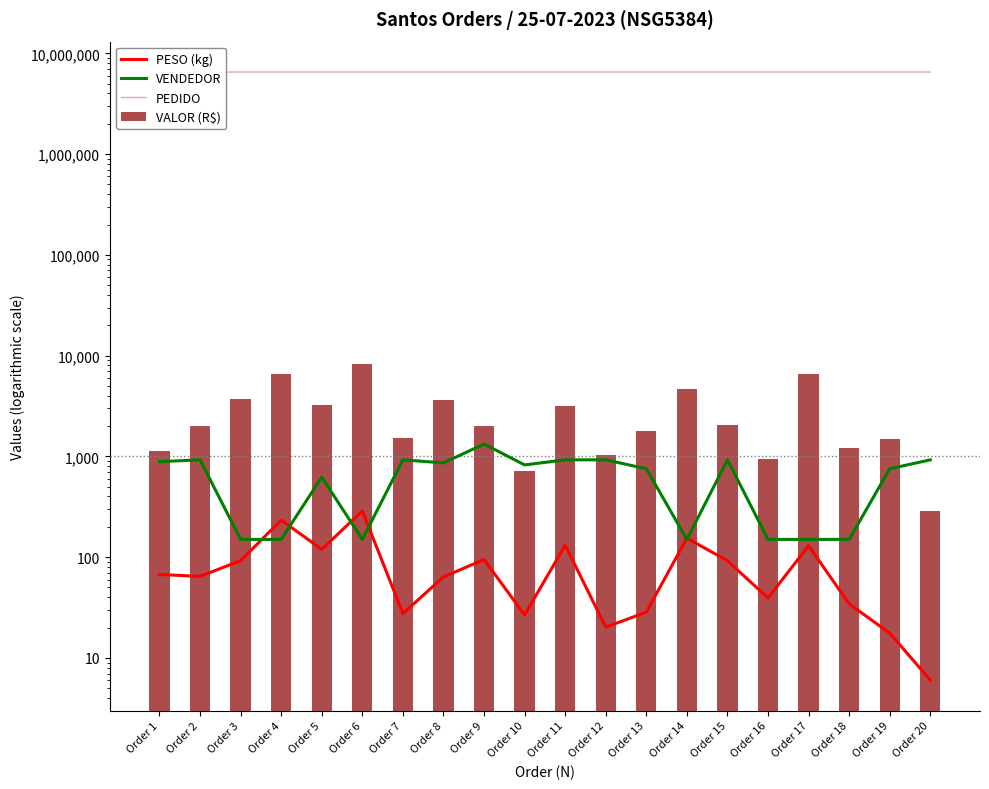

What are all the series names shown in the legend?

PESO (kg), VENDEDOR, PEDIDO, VALOR (R$)